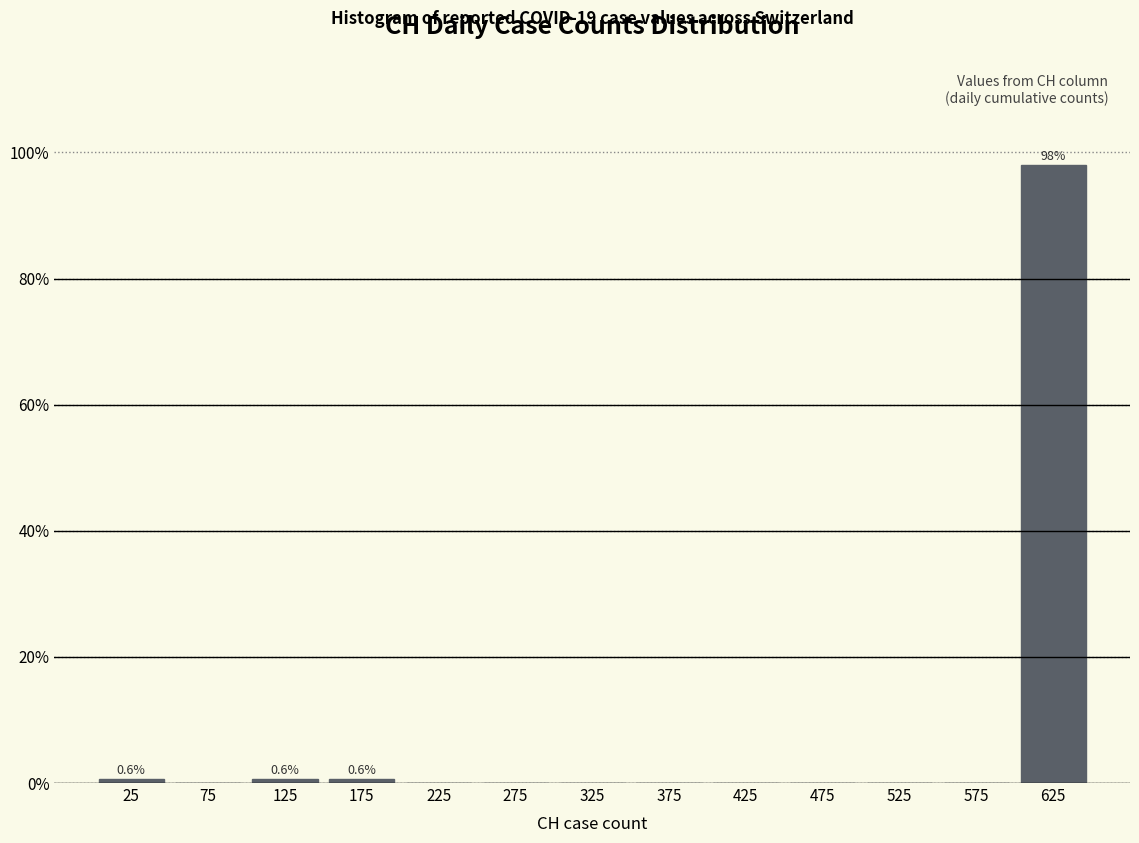

Over which range of the x-axis is the bar tallest?

600 to 650